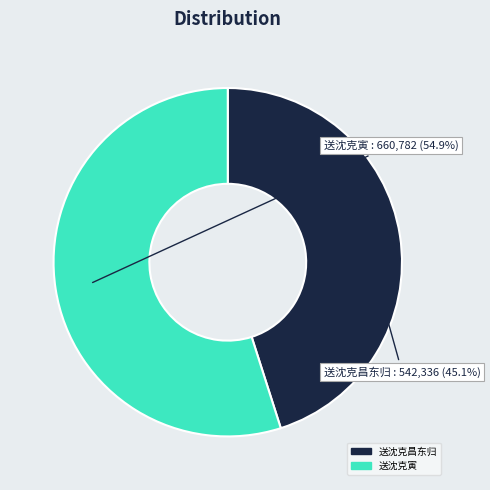

To the nearest percent, what is the combined percentage of 送沈克昌东归 and 送沈克寅?

100%